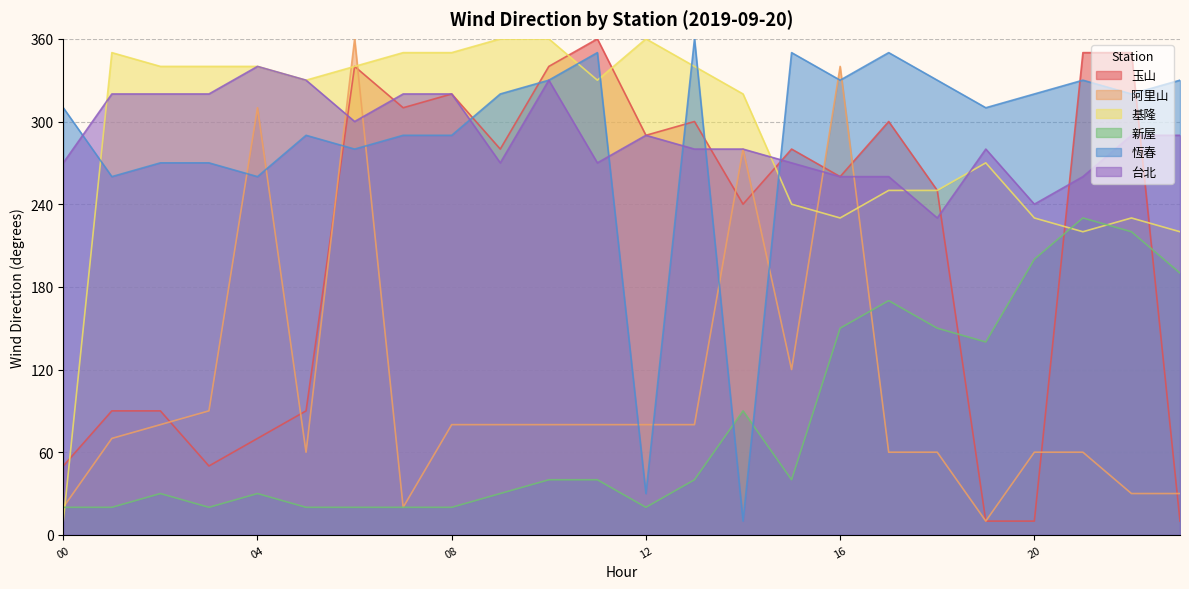

The value of 新屋 at 20 is 287. True or false?

False